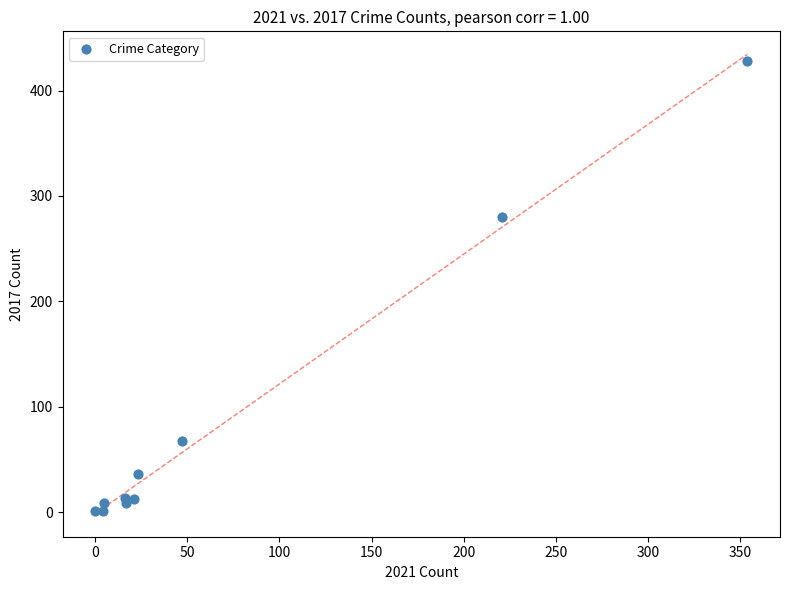

What Y value in the scatter plot is closest to 214?

280